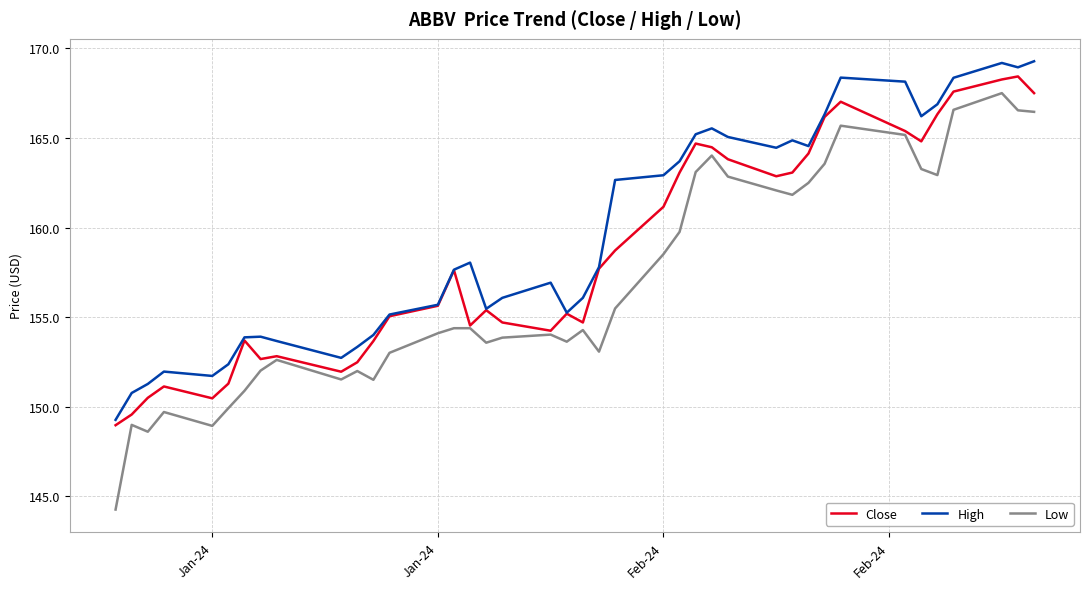

What is the lowest value of the Low series?

144.3